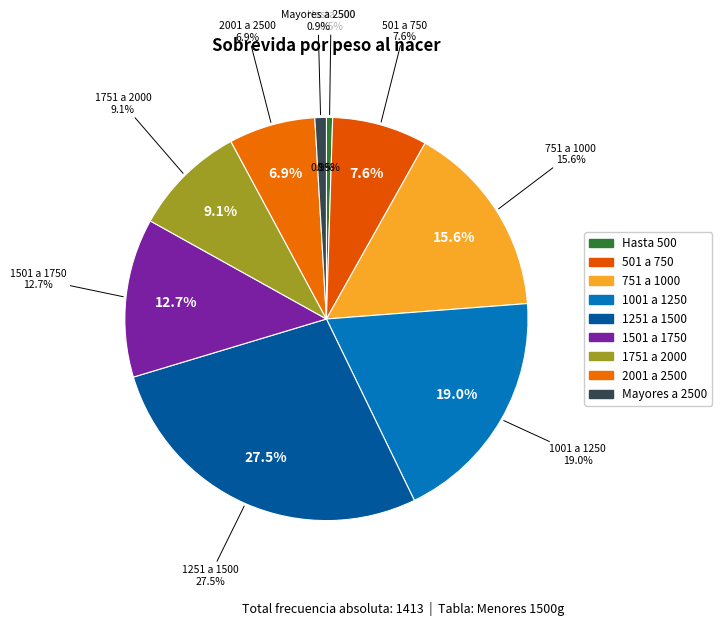

Is there a majority slice in this chart?

No